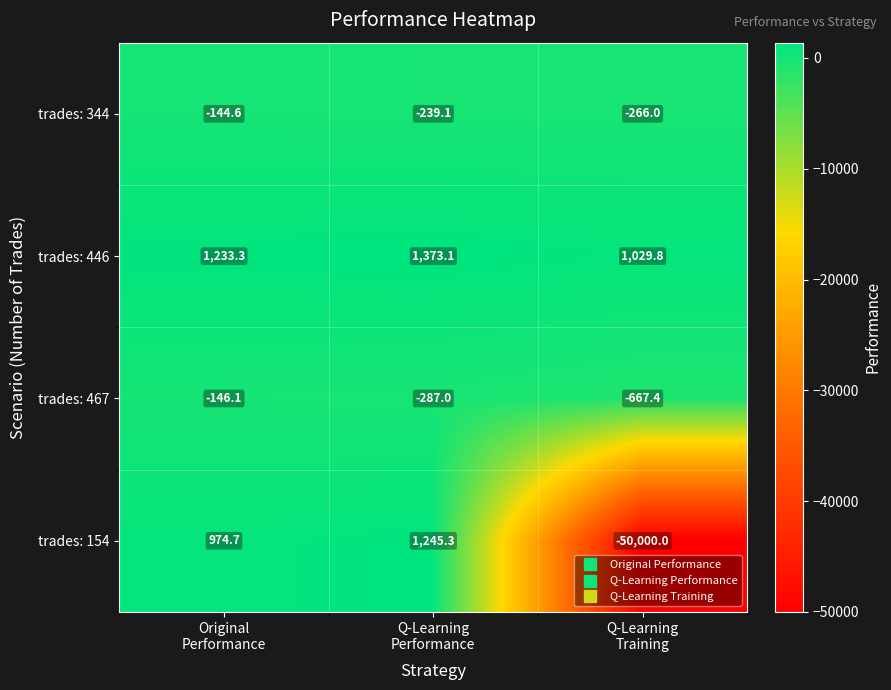

At Original
Performance, list the series in order from largest to smallest.

trades: 446, trades: 154, trades: 344, trades: 467